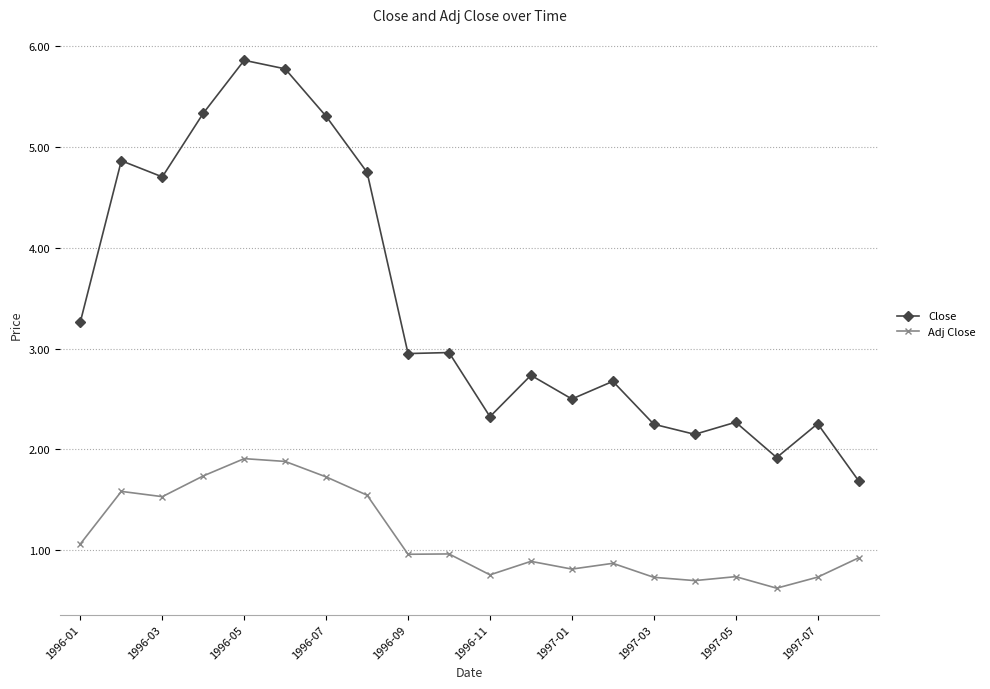

Which series has the largest total across all categories?

Close